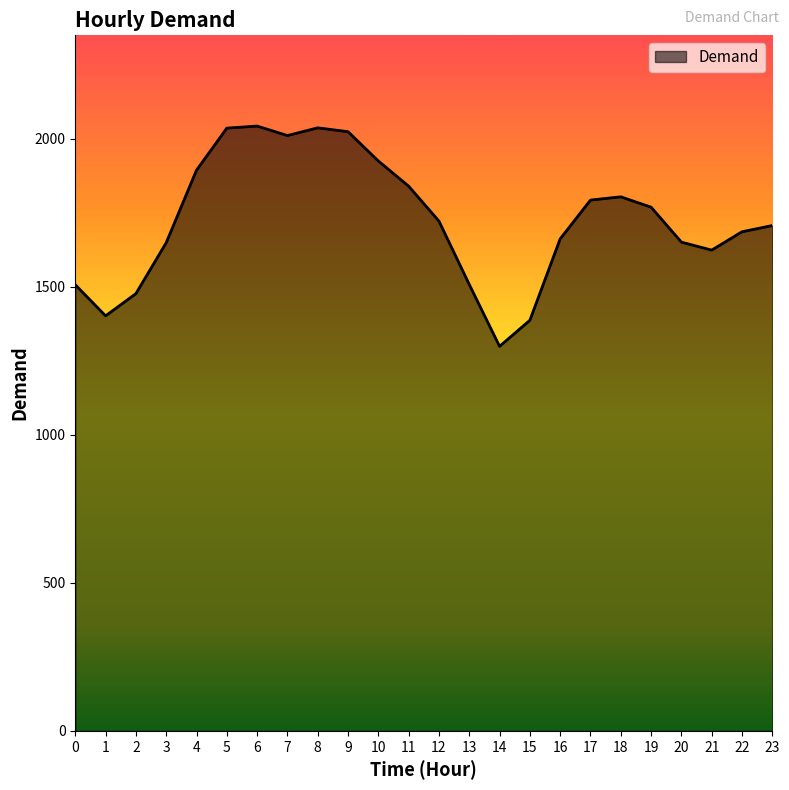

Is it true that the value at 7 is 3408?

False